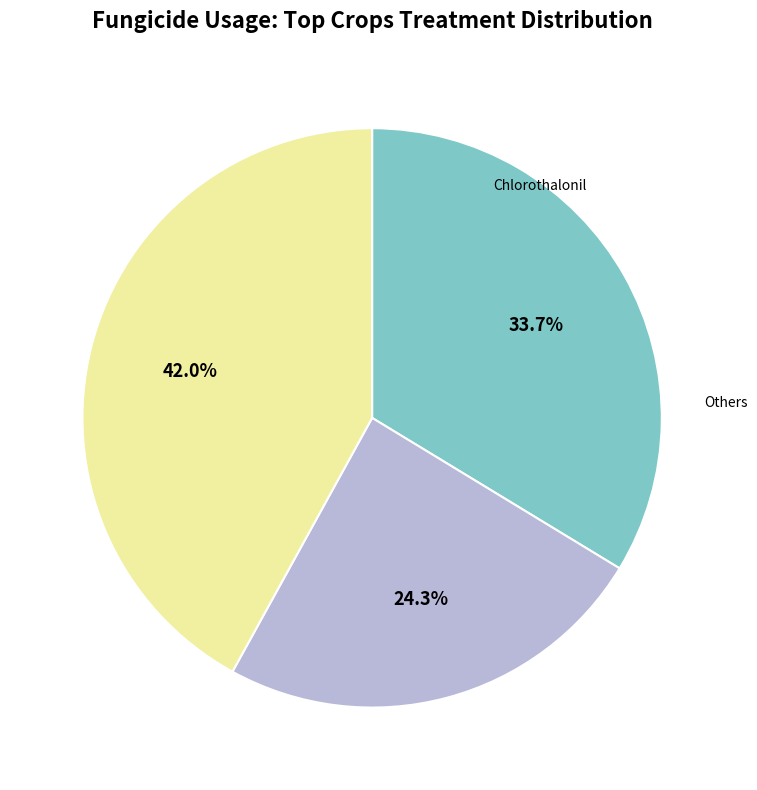

Is there a majority slice in this chart?

No